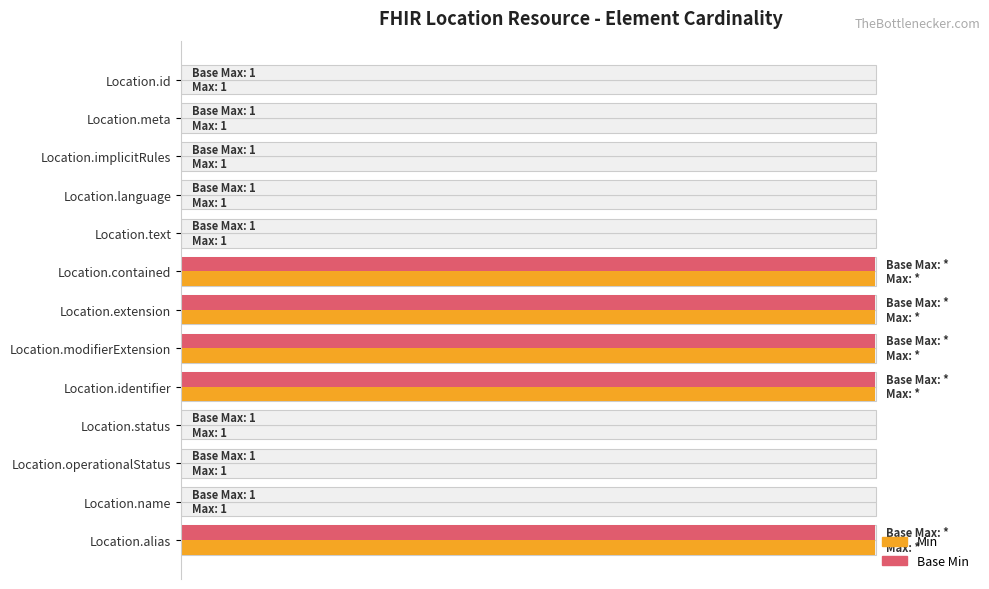

Is the value of Min at Location.meta greater than the value of Base Min at Location.meta?

No